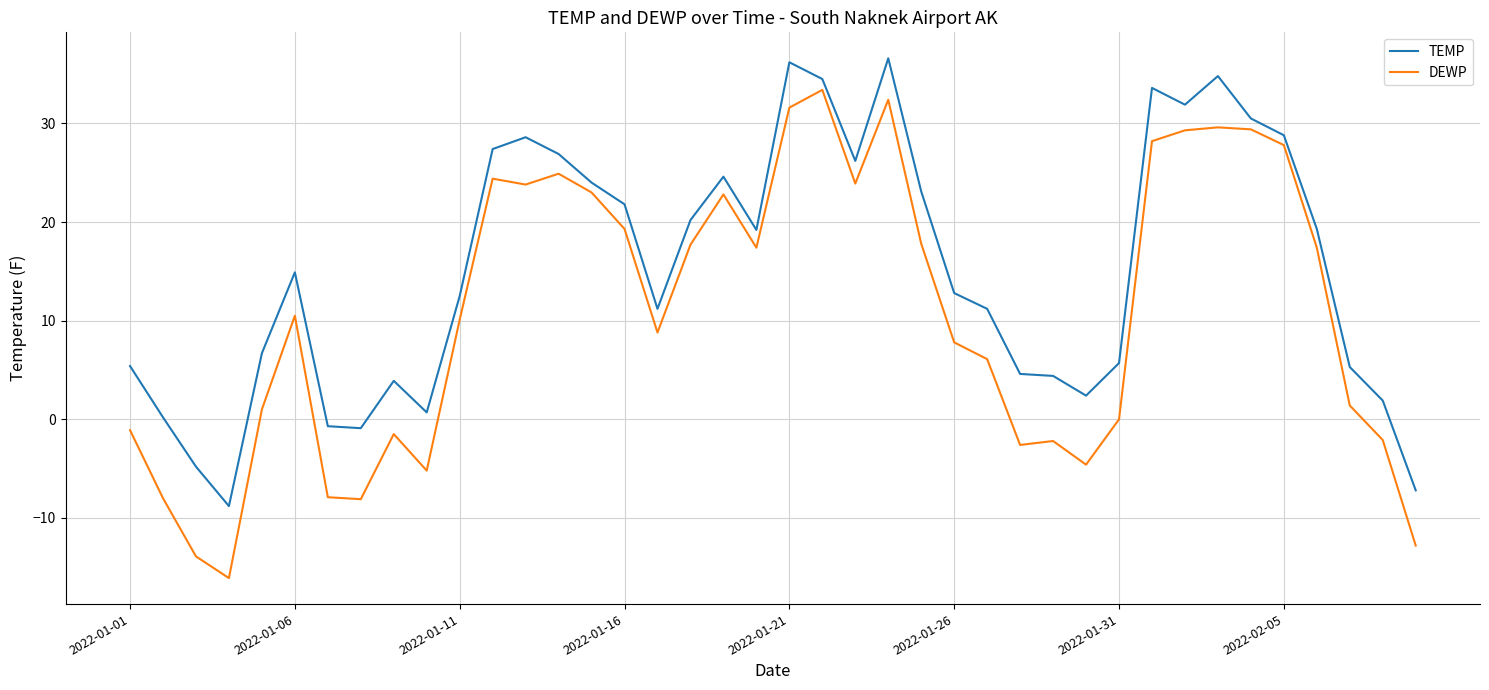

What is the maximum value shown in the chart?

36.6